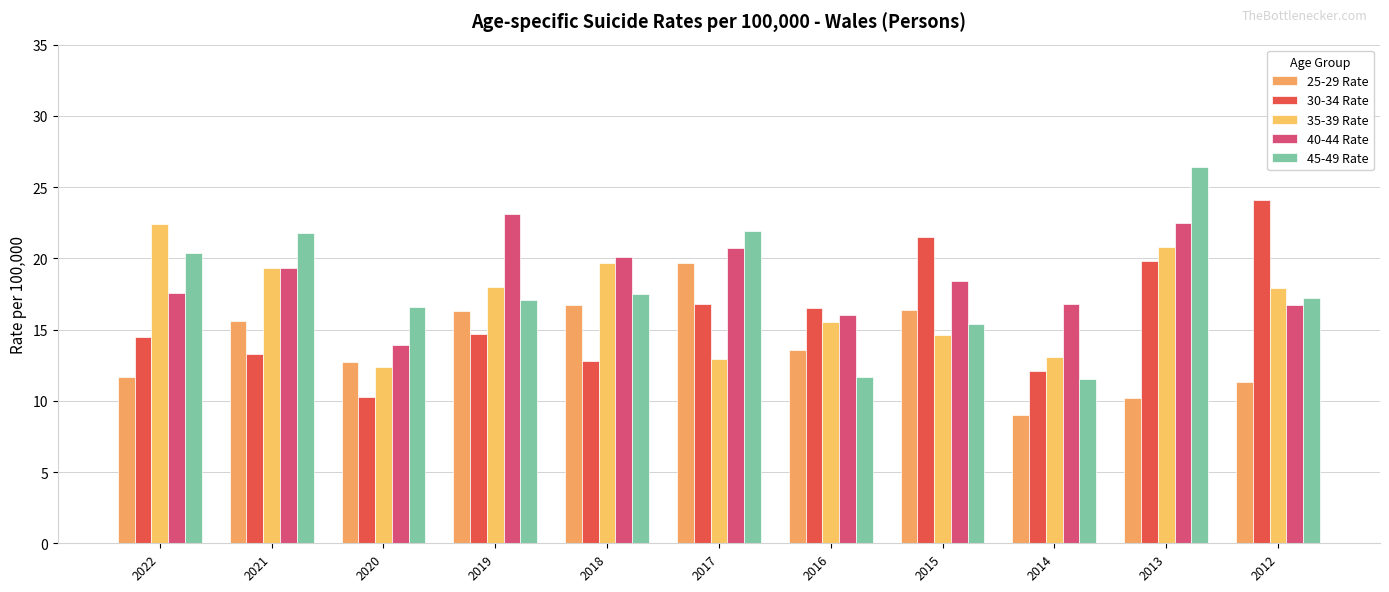

List the series in order of their peak value, lowest first.

25-29 Rate, 35-39 Rate, 40-44 Rate, 30-34 Rate, 45-49 Rate